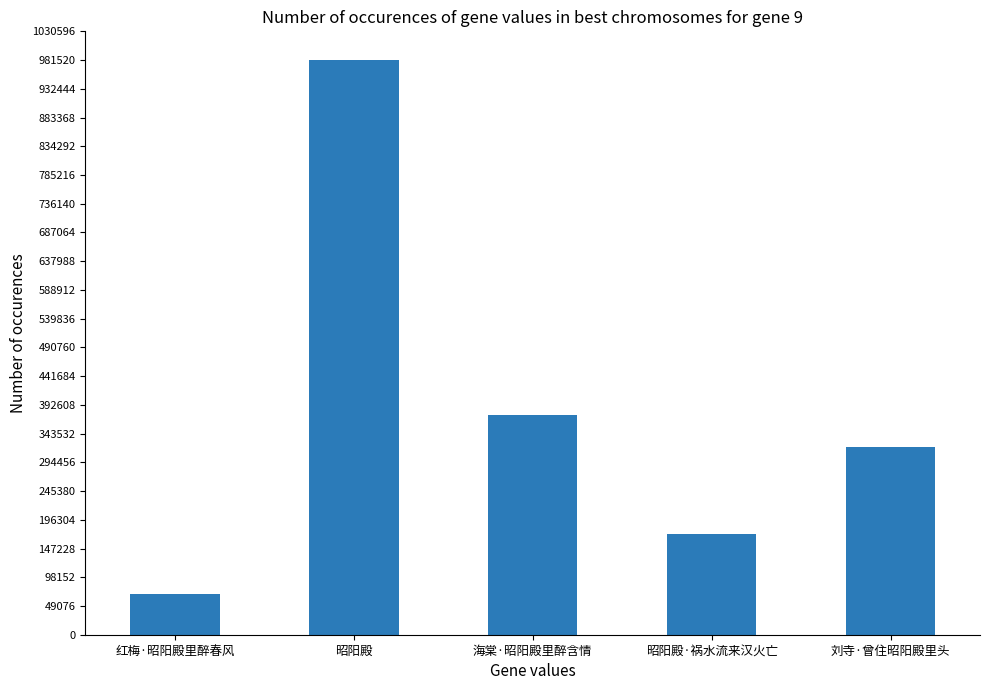

What is the sum of all values?

1917495